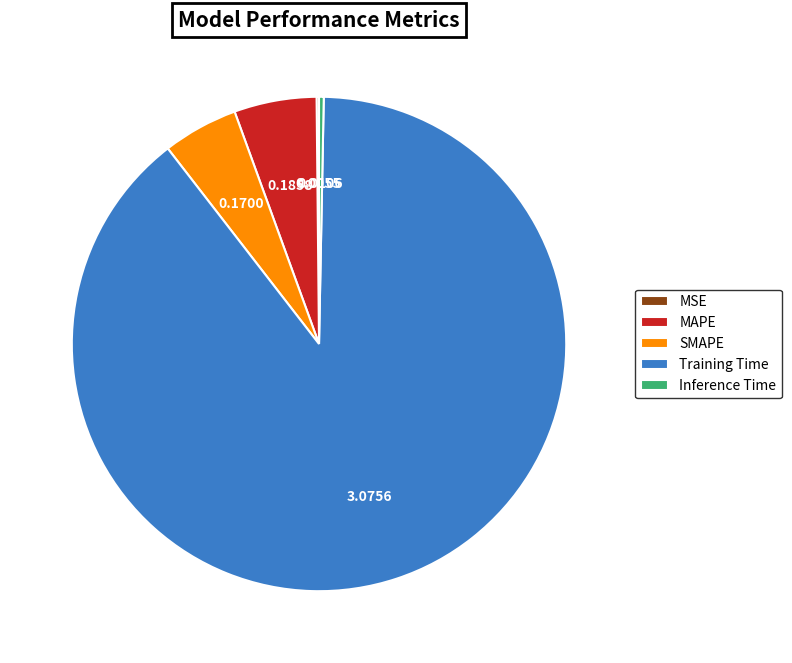

Which slice is the largest?

Training Time